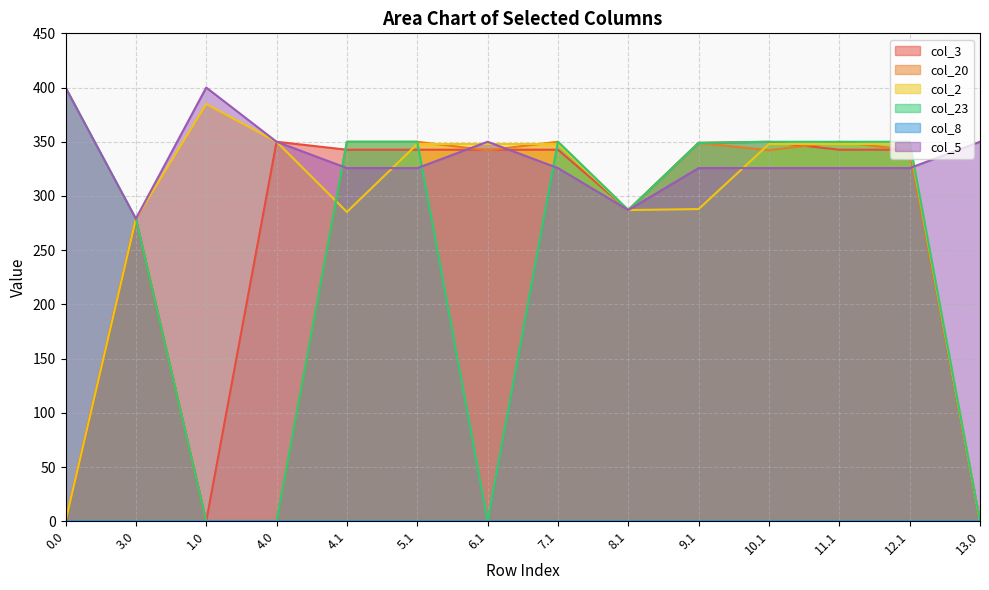

Which series has the largest total across all categories?

col_5